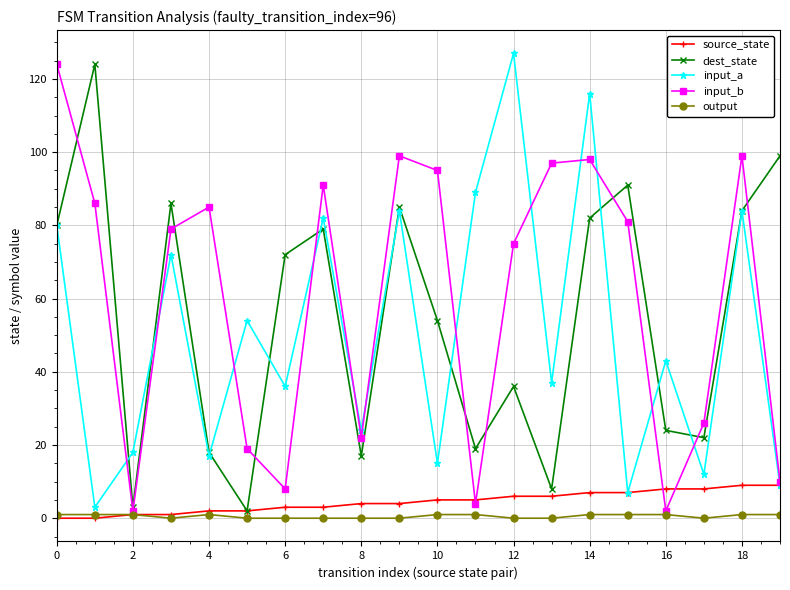

Which series has the largest total across all categories?

input_b